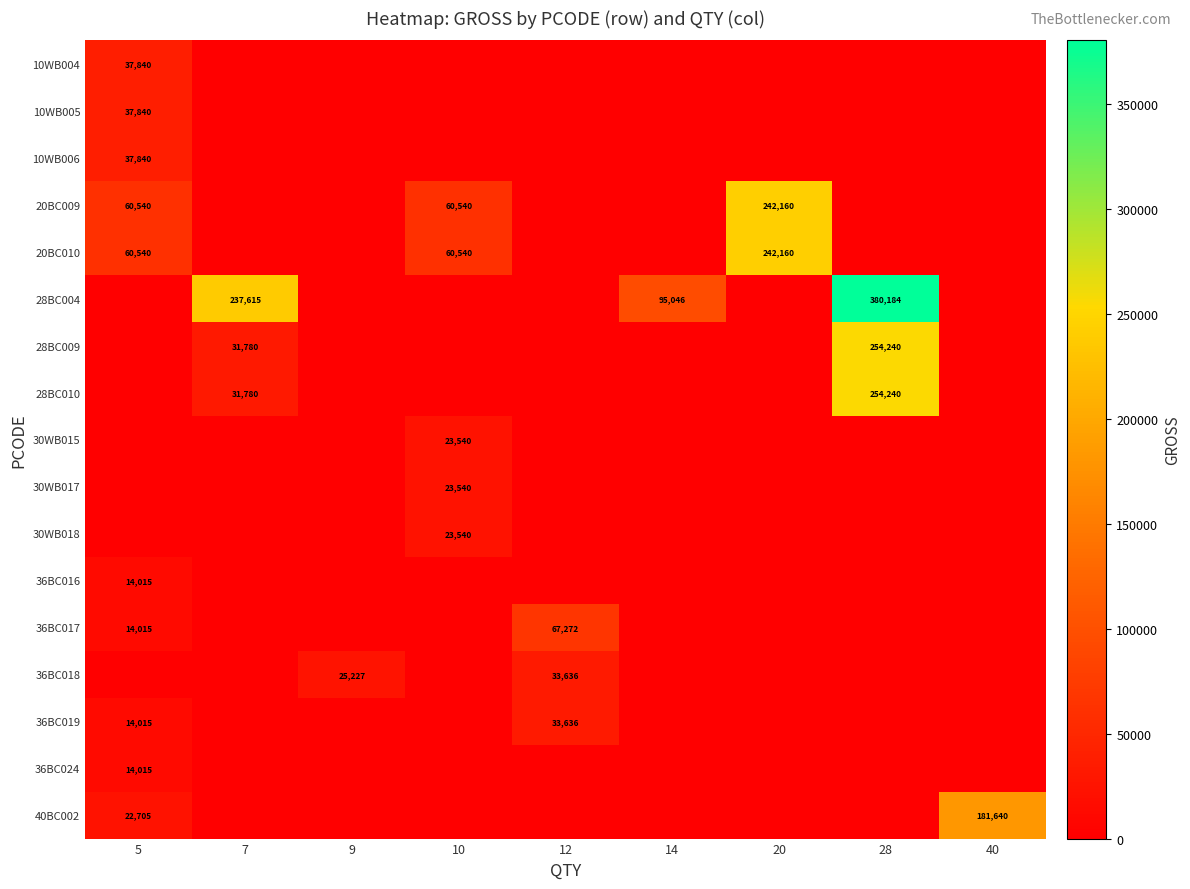

True or false: 40BC002 has a value of 181640 at 40.

True